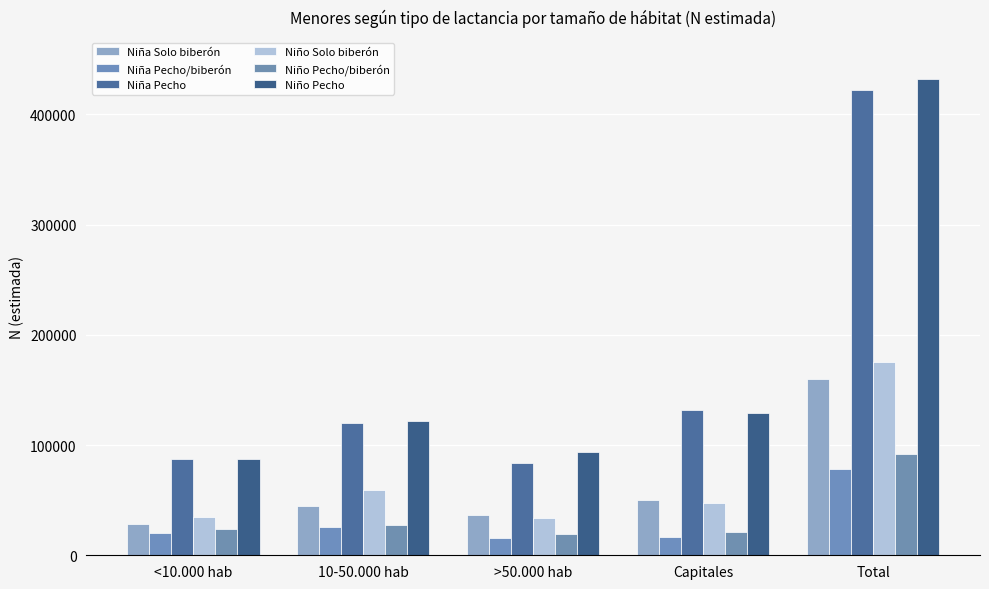

Where does the Niña Pecho/biberón series first go above 20107?

10-50.000 hab